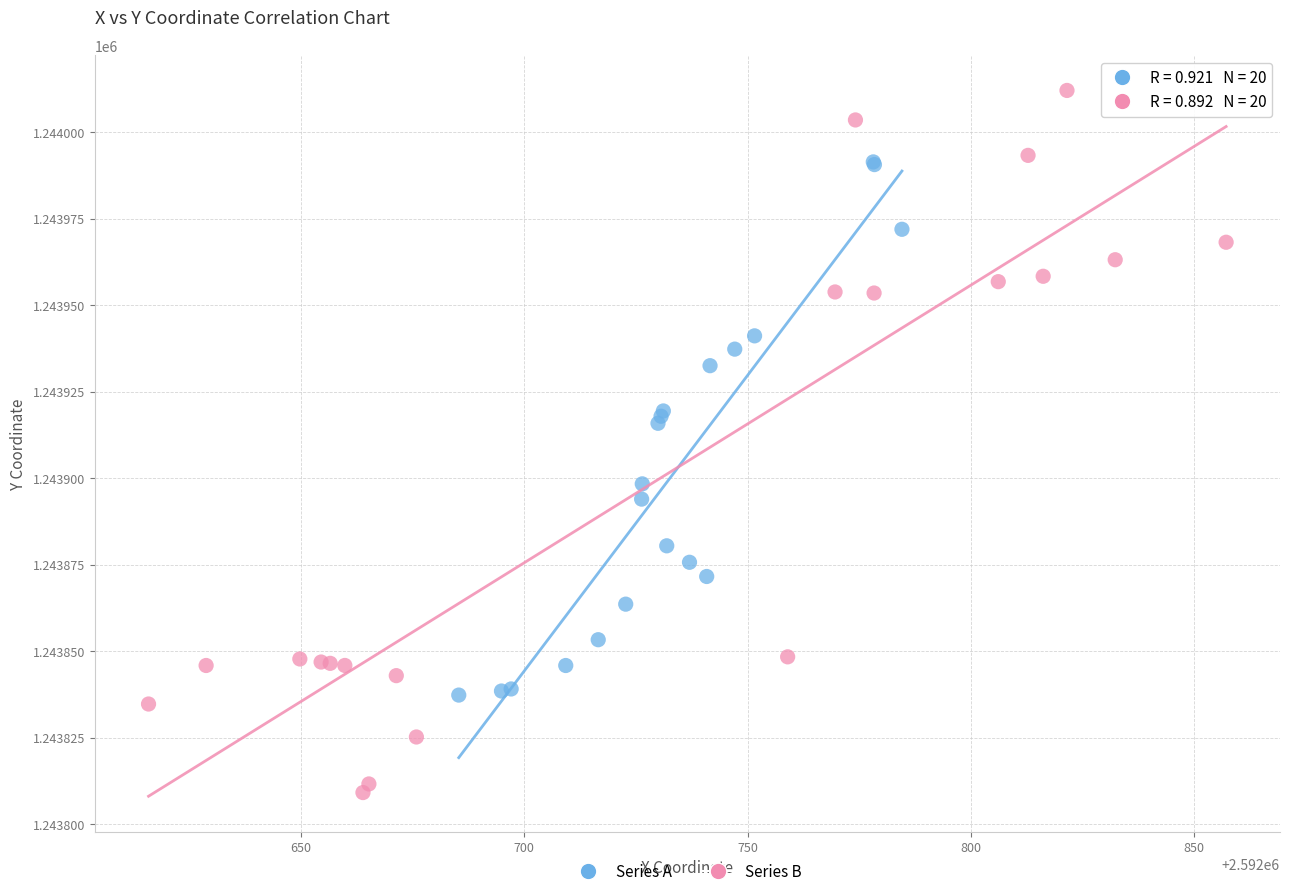

Which series has the largest Y range (max minus min)?

Series B